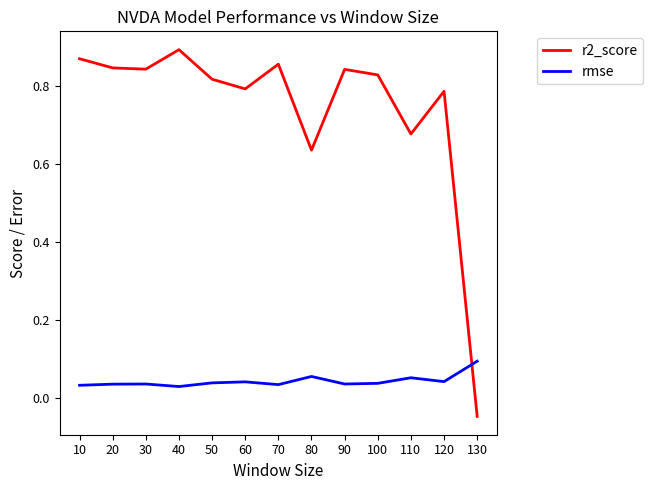

At which label does r2_score reach its minimum?

130